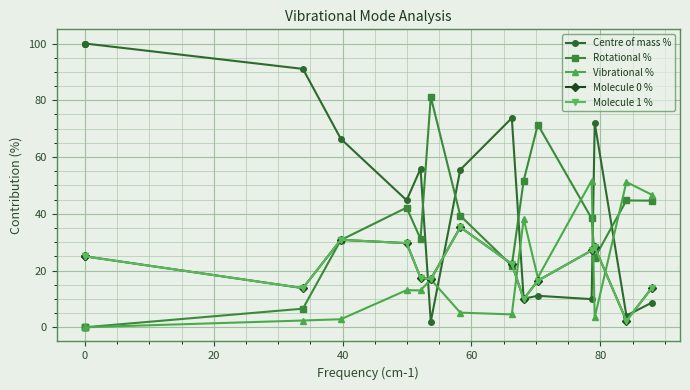

Which series has the largest total across all categories?

Centre of mass %